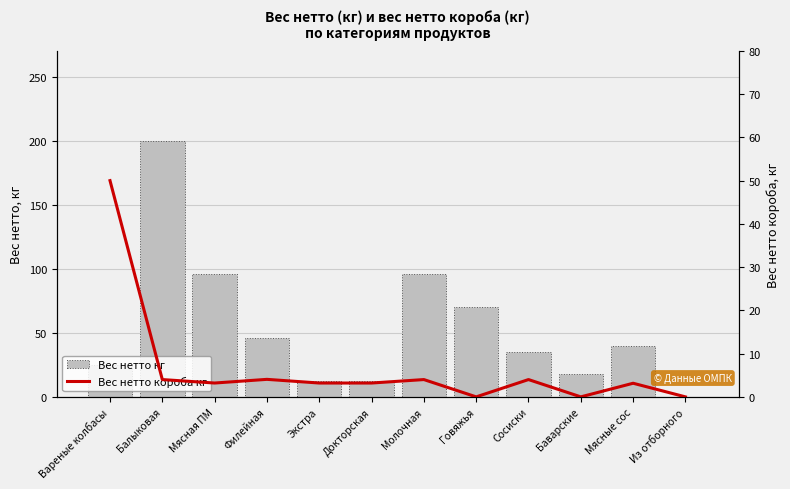

How many groups of bars are there?

12